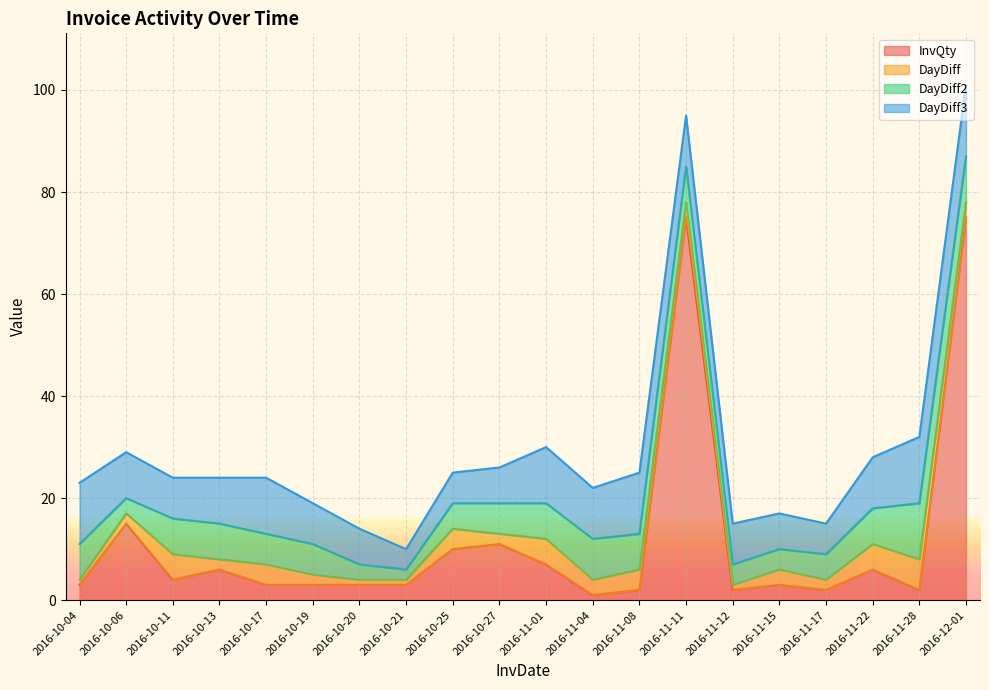

What position from the left is 2016-11-08?

13